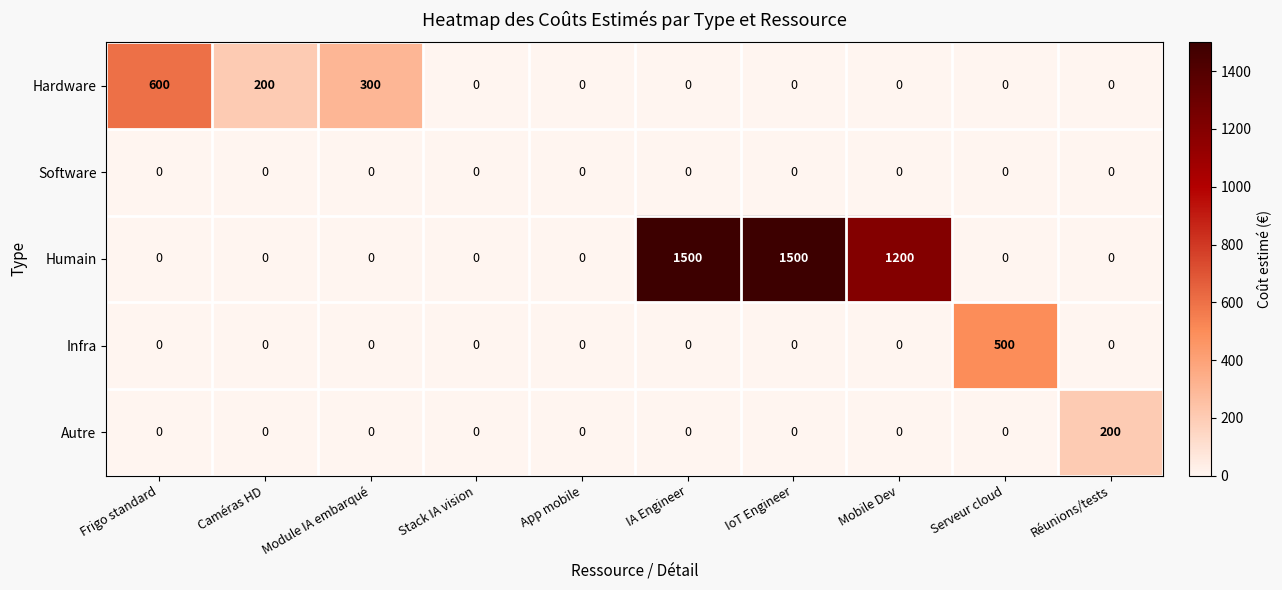

At how many categories does at least one series exceed 911?

3